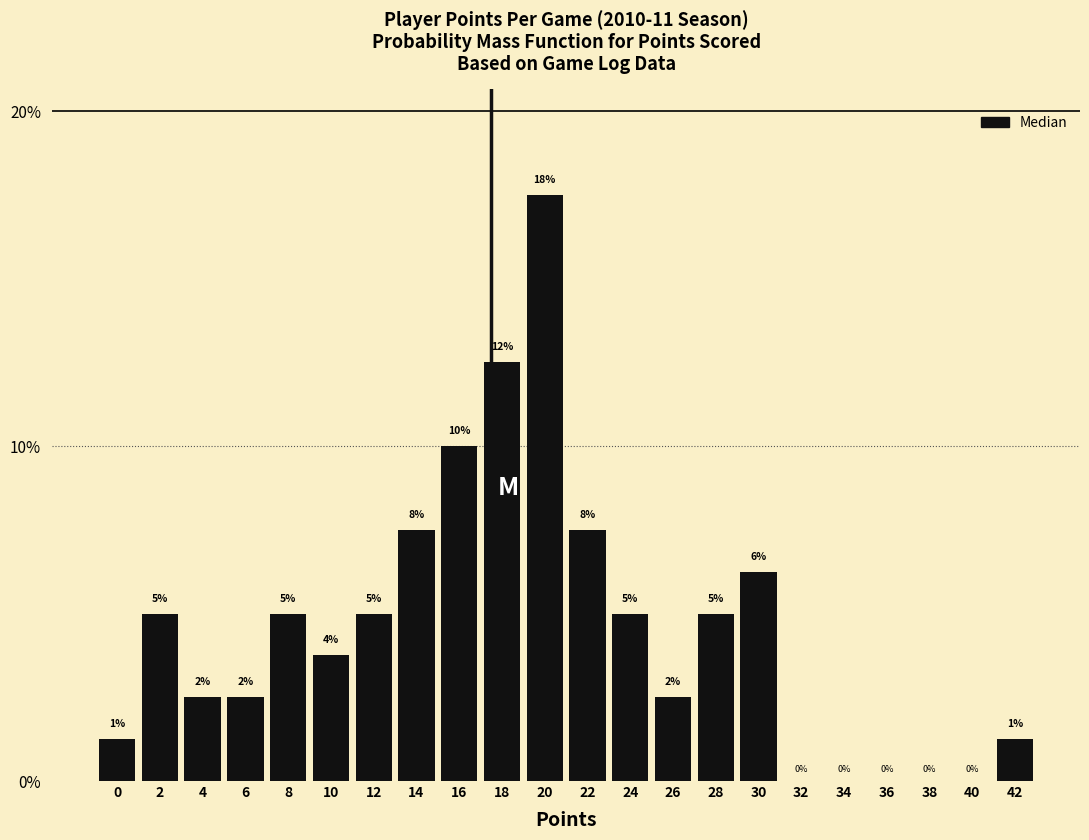

Which has a higher value, 34 or 30?

30